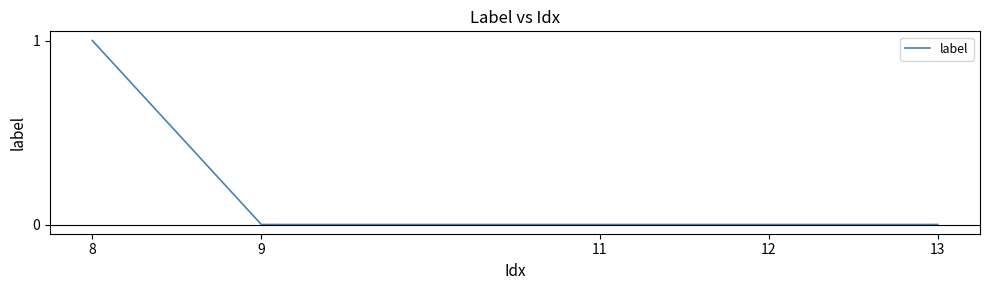

True or false: the data shows 1 at 8.

True